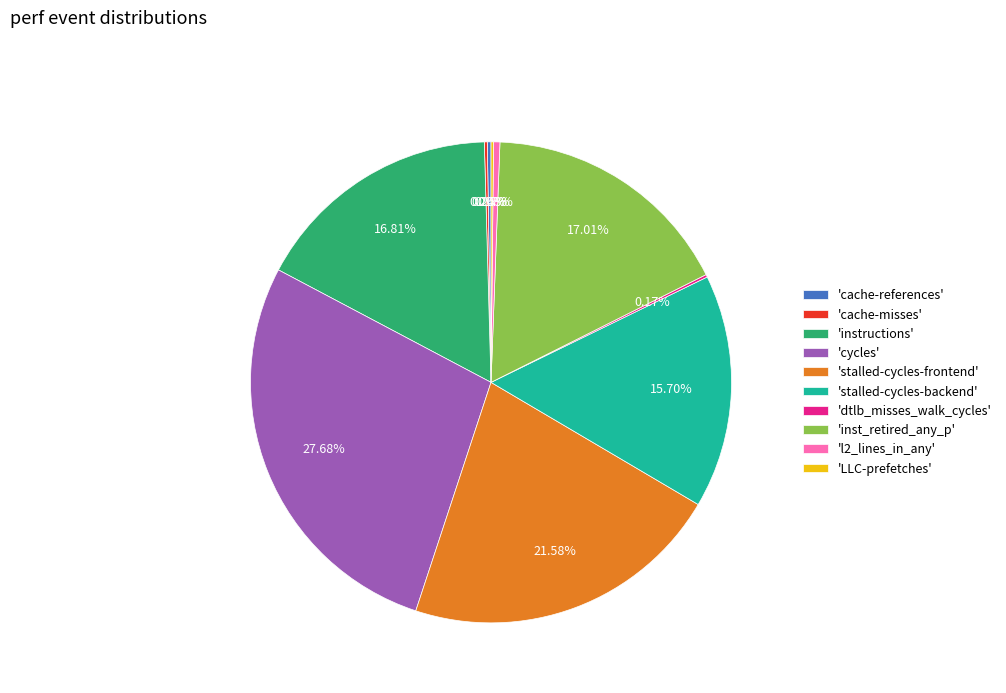

Which slice is the largest?

'cycles'